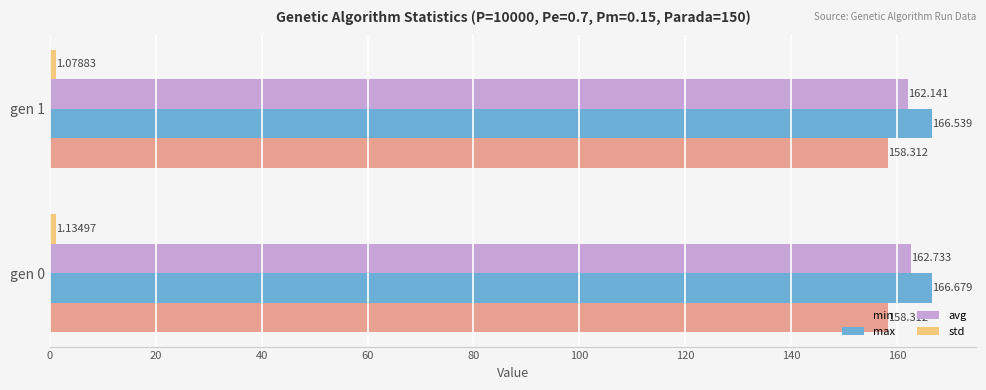

Which series has the widest spread of values?

avg